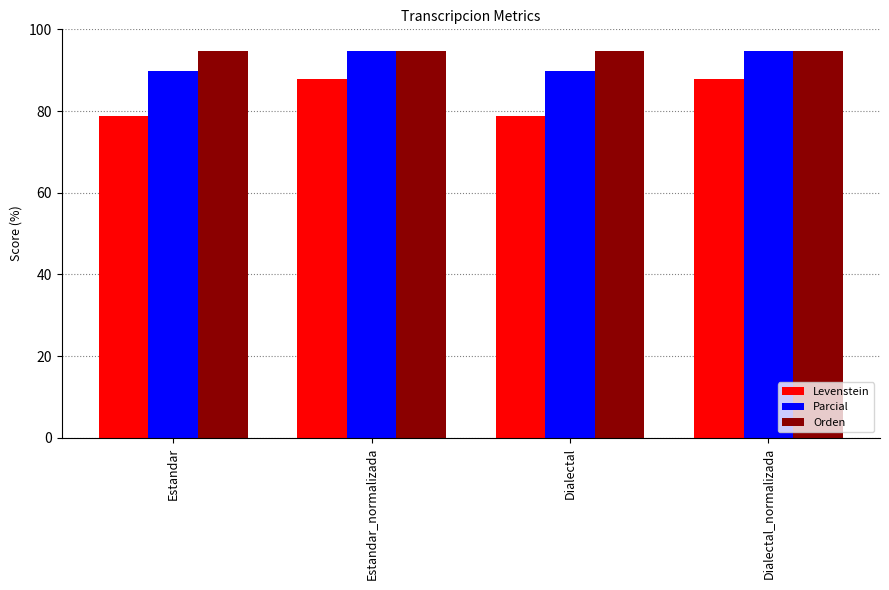

What is the total value across all series at Estandar_normalizada?

277.3